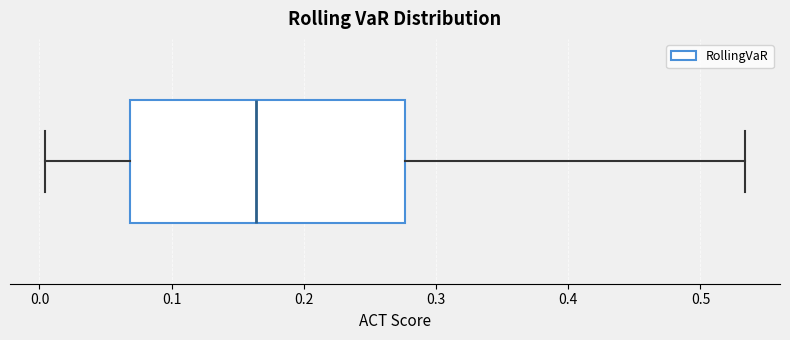

Where does the median line of the box sit on the x-axis? The values are not printed on the chart, so give them approximately, as read against the axis.

0.16